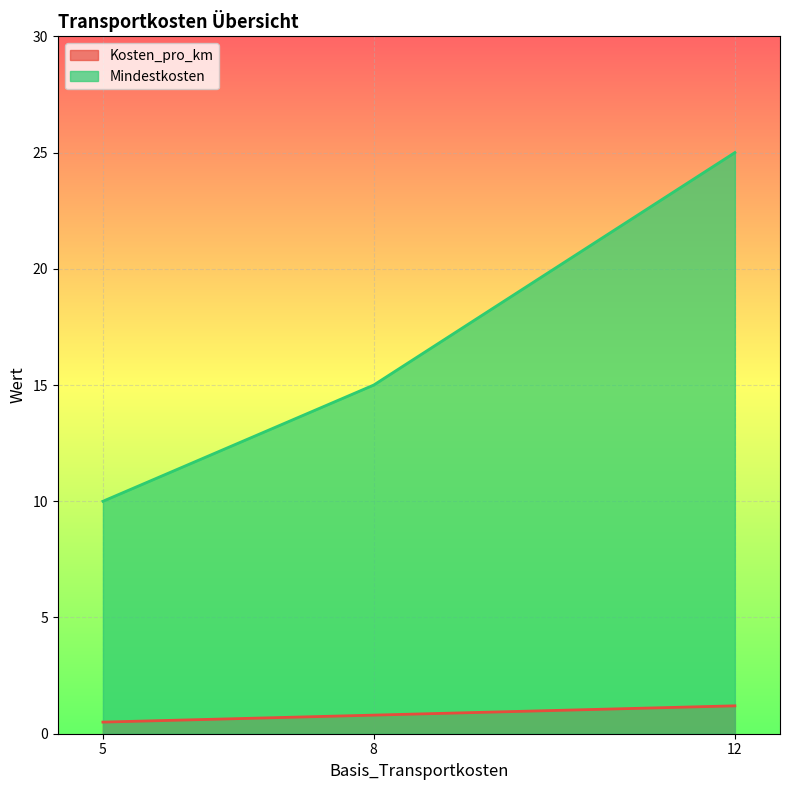

Which label corresponds to the smallest value in the chart?

5